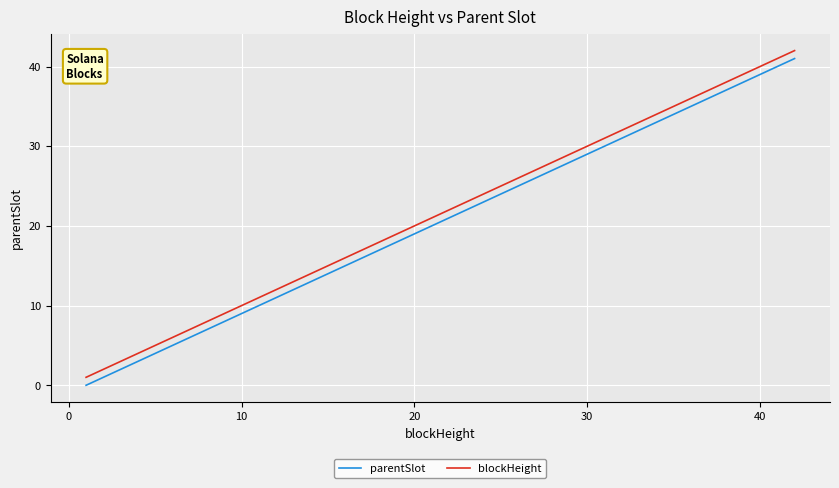

What is the difference between the maximum and minimum values in the parentSlot series?

41